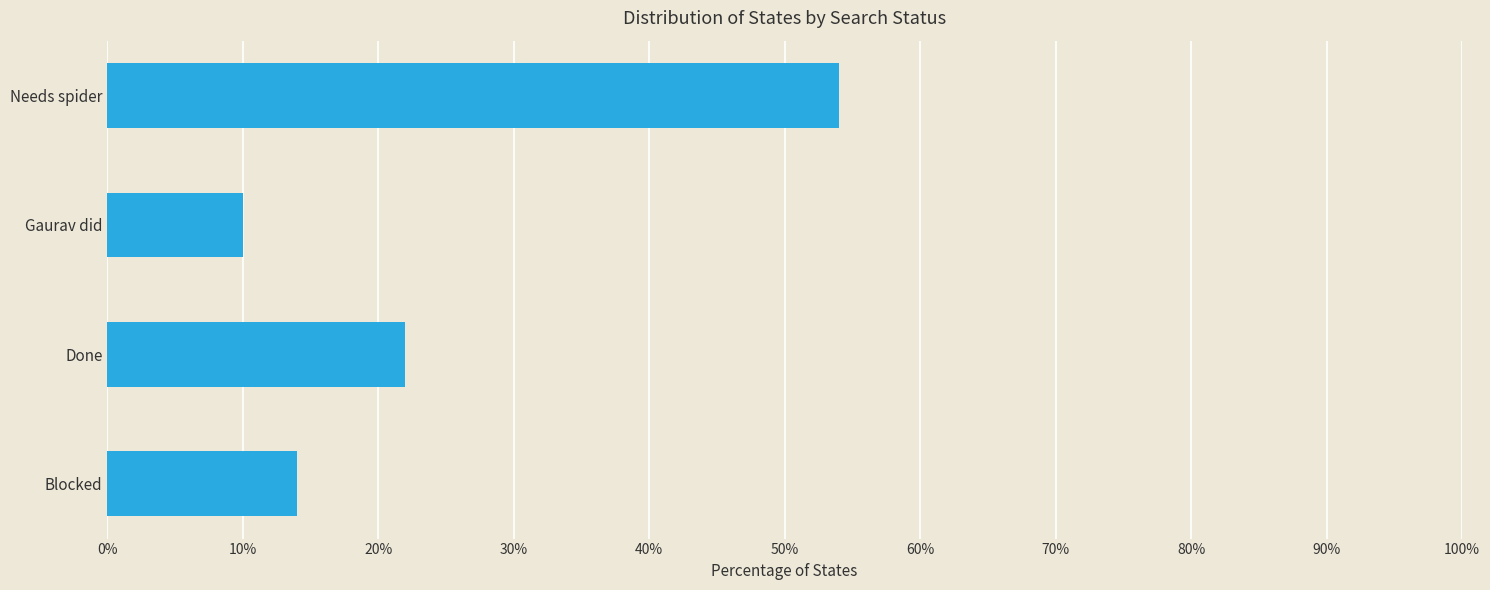

Between Done and Blocked, which is larger?

Done